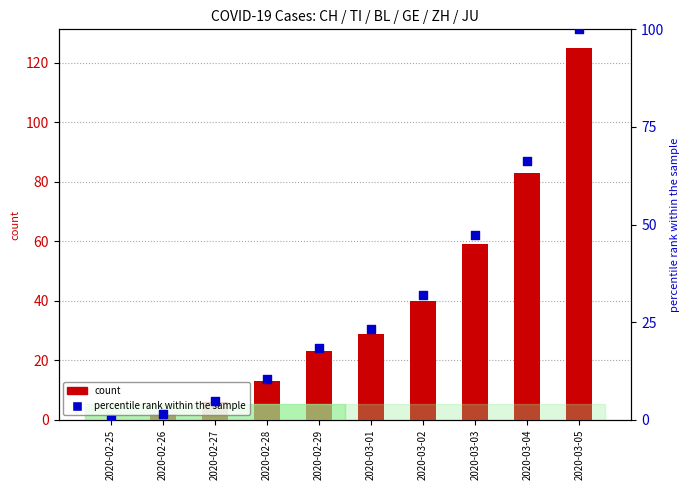

Which series has the widest spread of Y values?

count (CH)